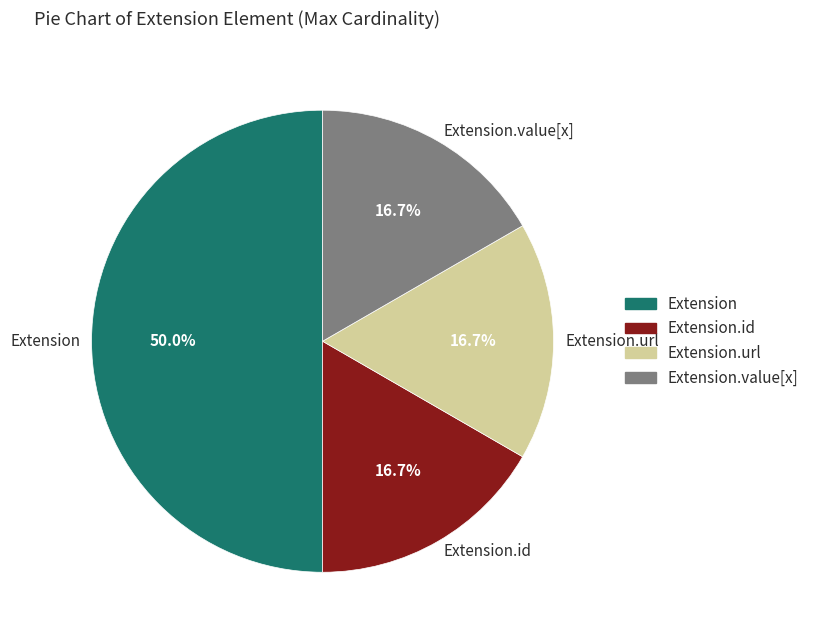

What is the ratio of the value at Extension.url to the value at Extension.value[x]?

1.0